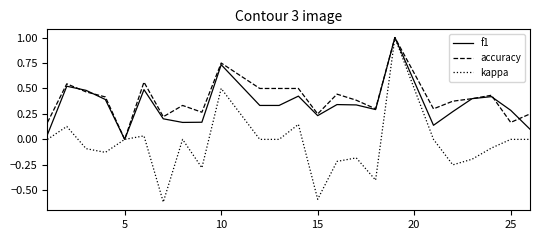

Which series has the largest range (max minus min)?

kappa